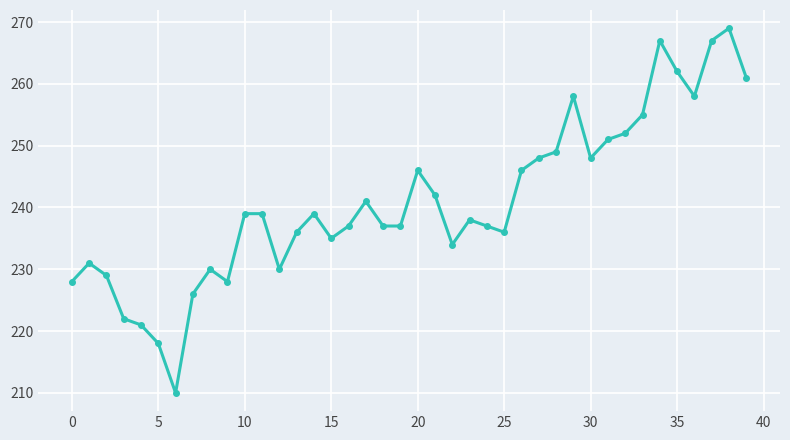

What is the maximum value shown in the chart?

269